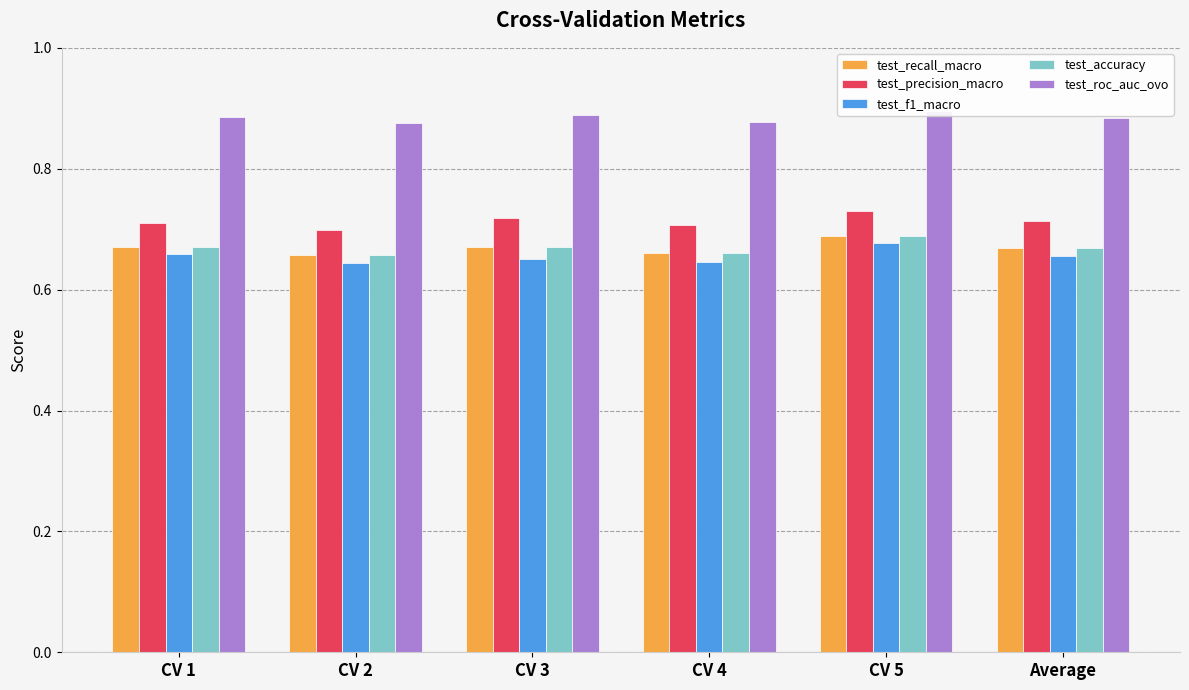

What is the minimum value for test_accuracy?

0.7